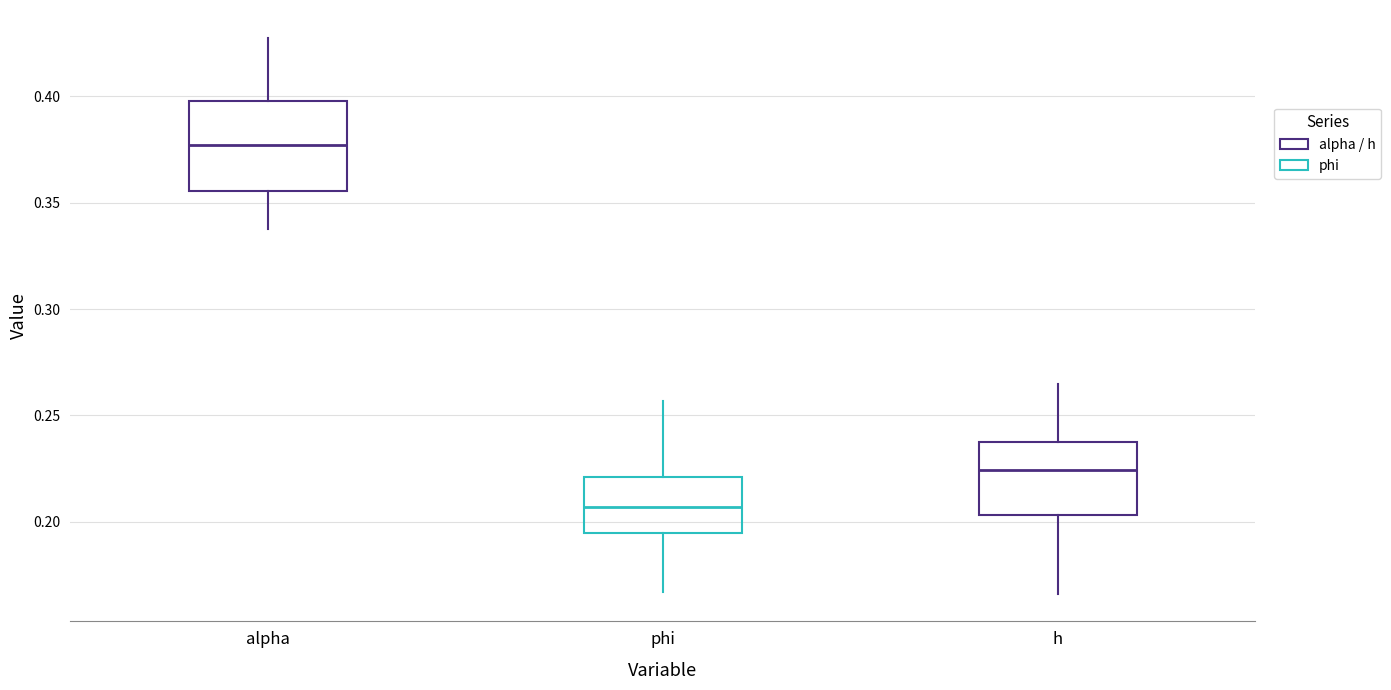

Comparing the boxes themselves (not the whiskers), which one is the tallest?

alpha